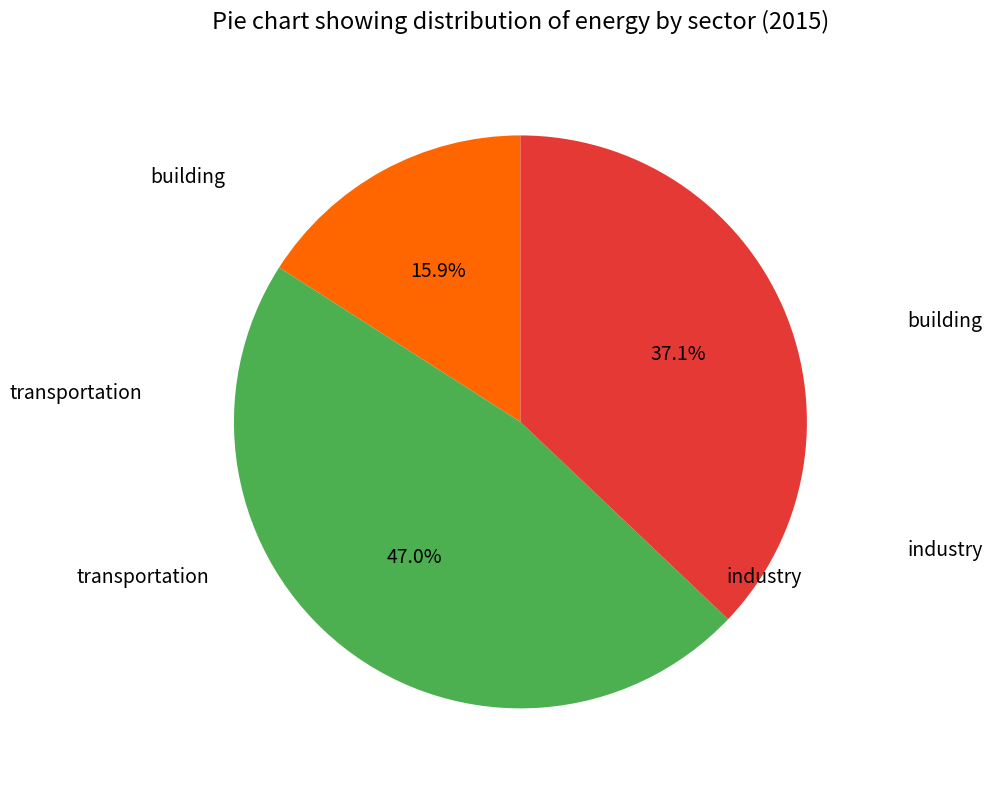

Does any single category account for the majority?

No